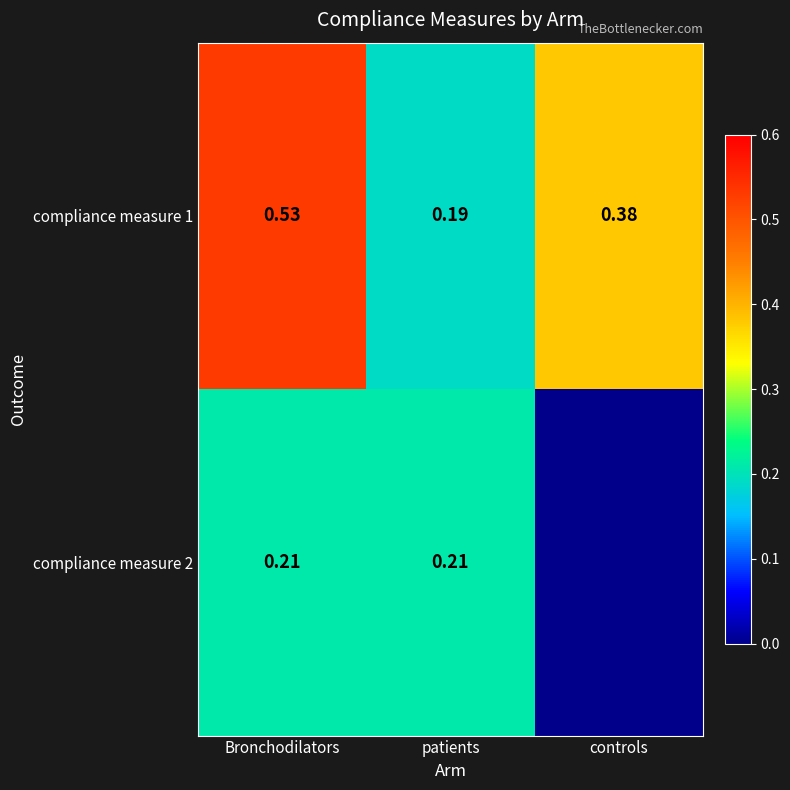

At which label is compliance measure 1 closest to 0?

patients